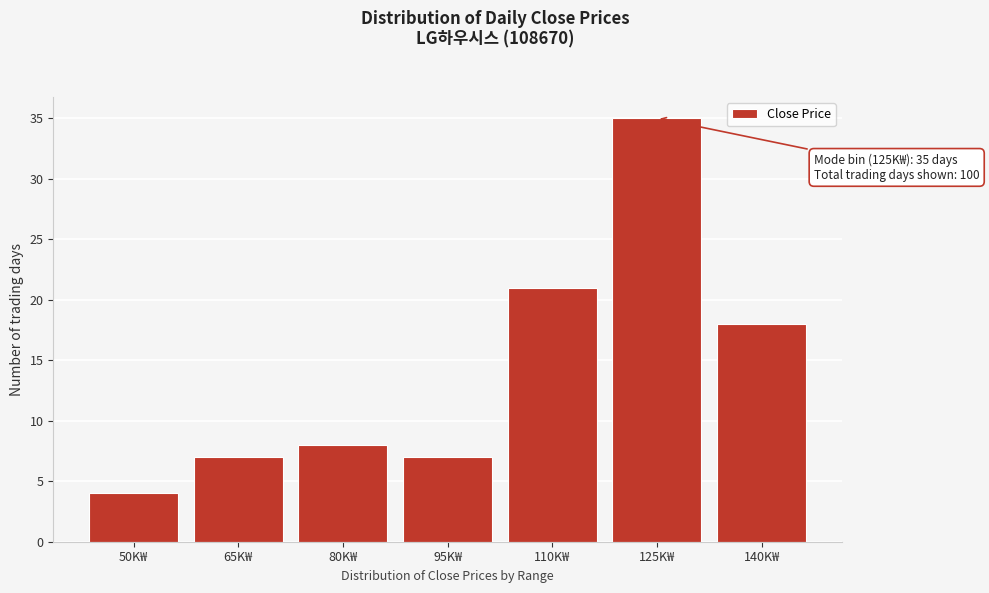

Reading left to right, what are all the values shown in this chart?

4	7	8	7	21	35	18